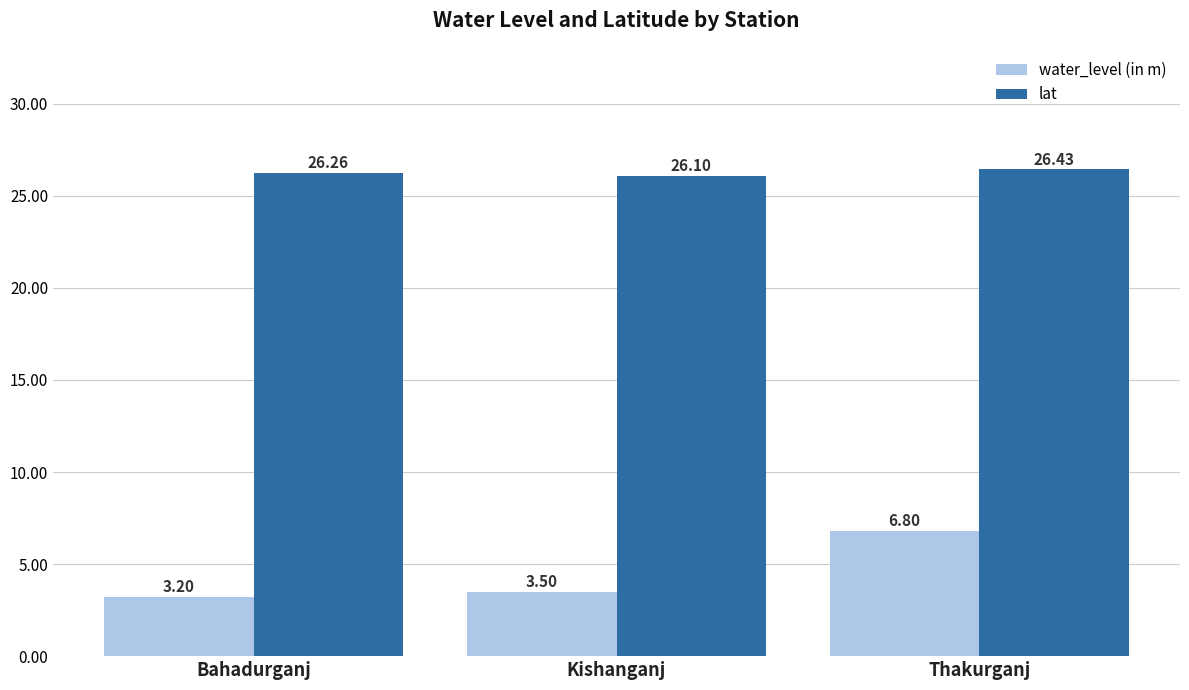

At which category is the sum across all series the highest?

Thakurganj